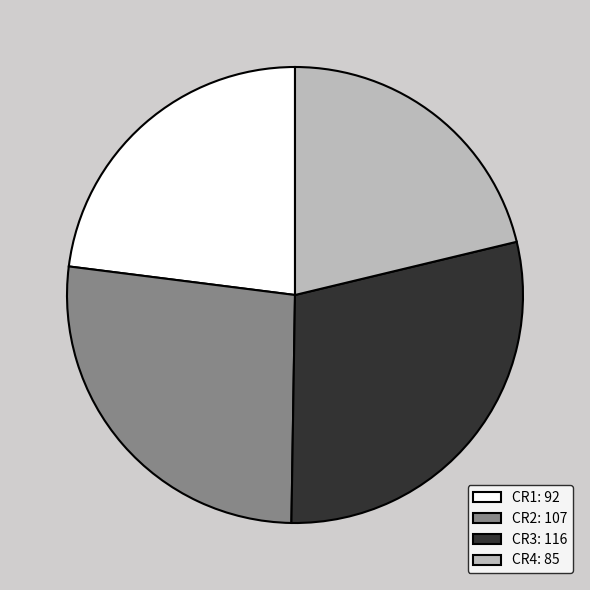

How many slices are in this pie chart?

4